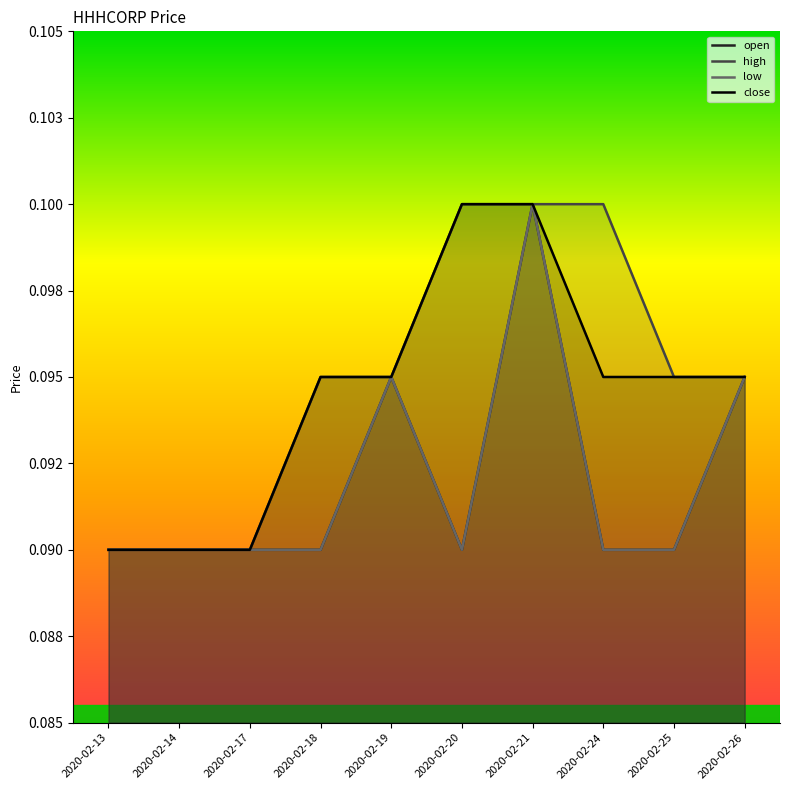

True or false: high has a value of 0.1 at 2020-02-14.

True